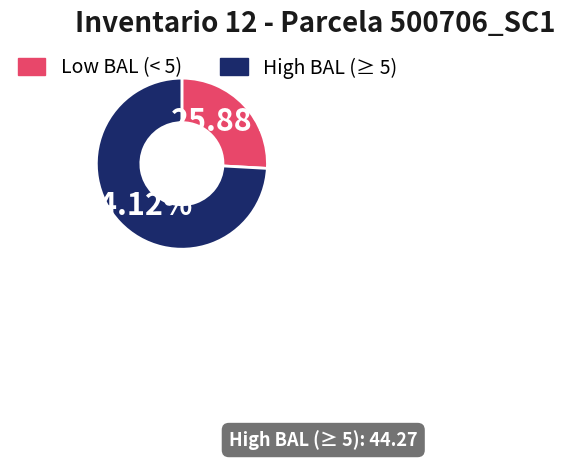

Does any single category account for the majority?

Yes